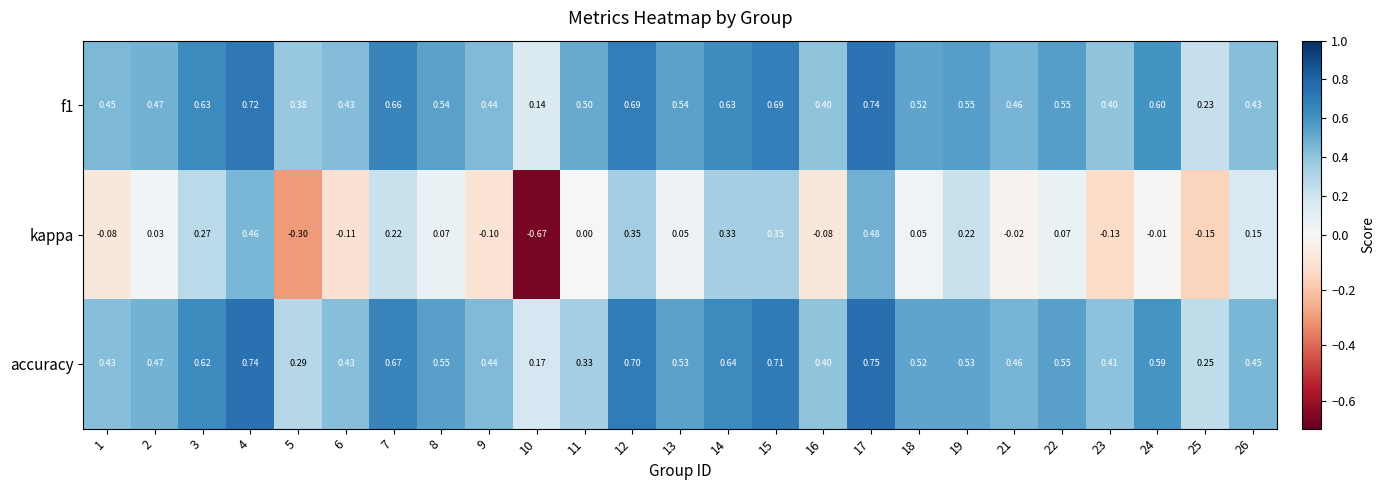

Is the value of kappa at 6 greater than the value of accuracy at 1?

No